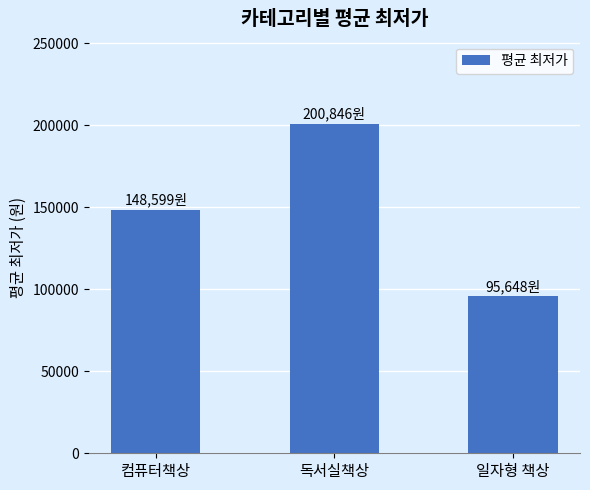

List the labels in order of value, smallest first.

일자형 책상, 컴퓨터책상, 독서실책상